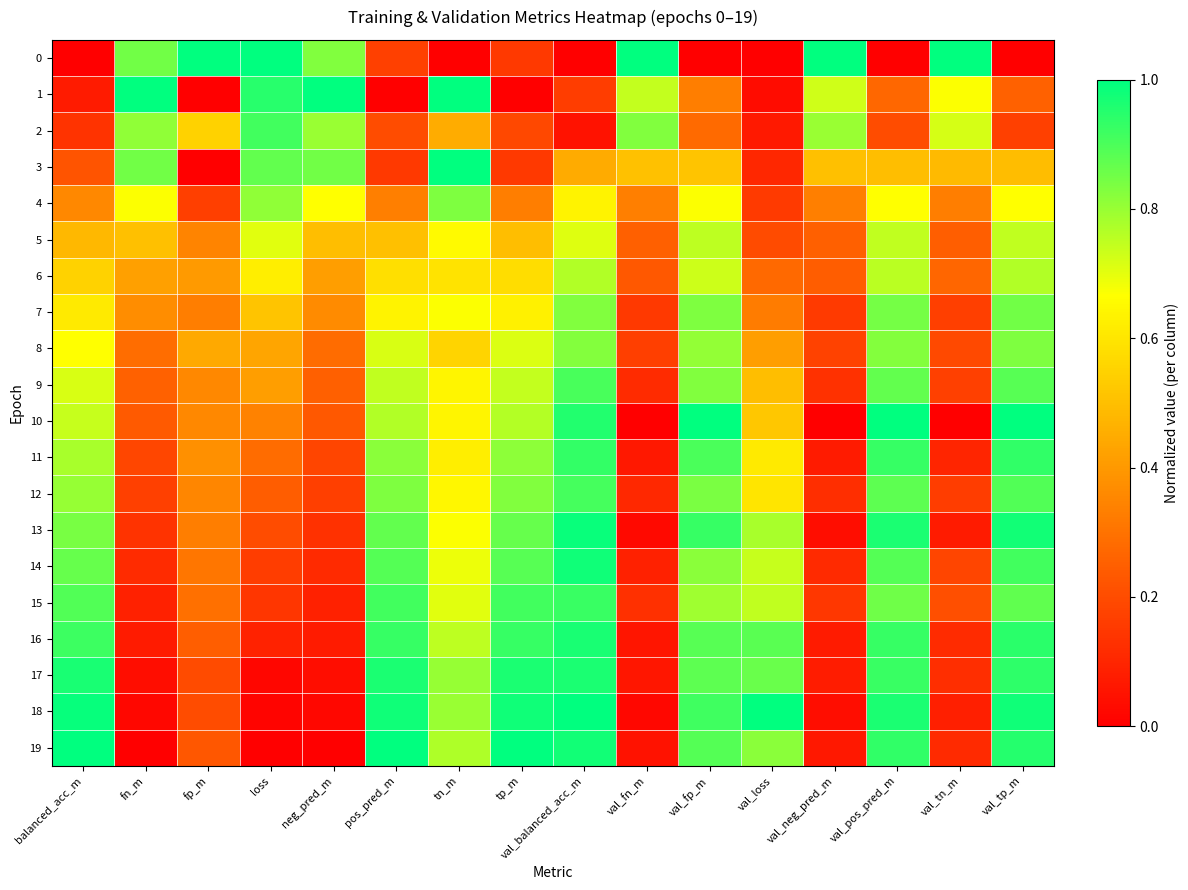

How many categories are shown in the chart?

16